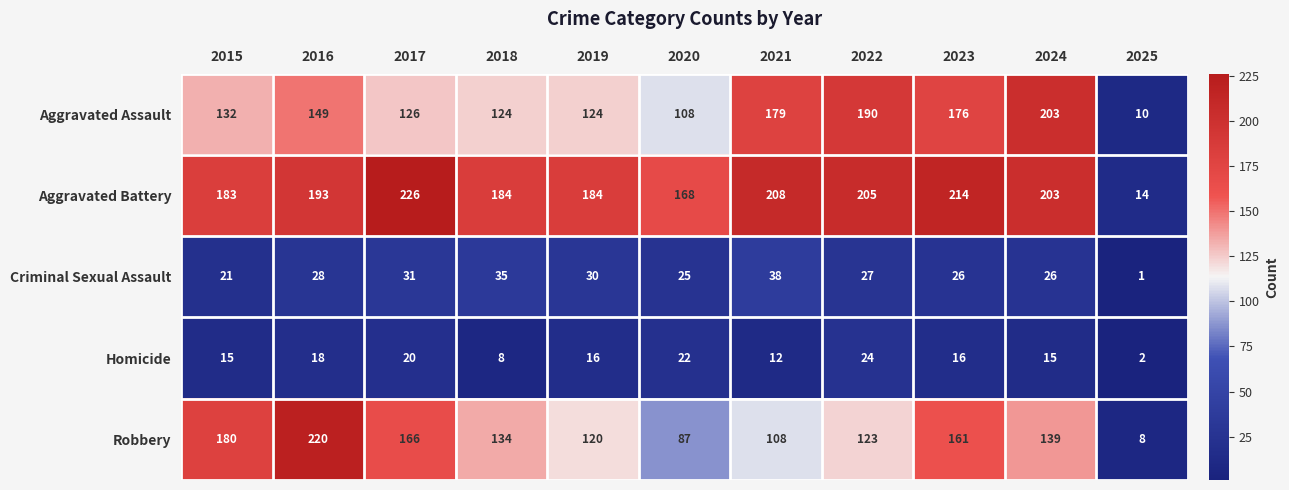

Is it true that Aggravated Assault equals 43 at 2019?

False